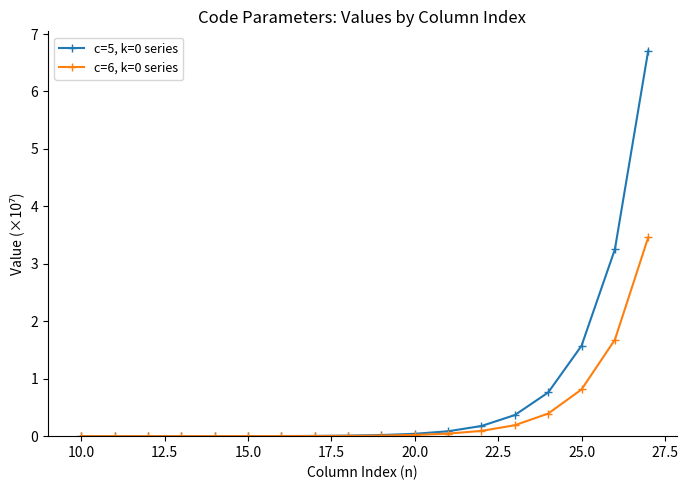

What is the greatest value displayed?

6.7